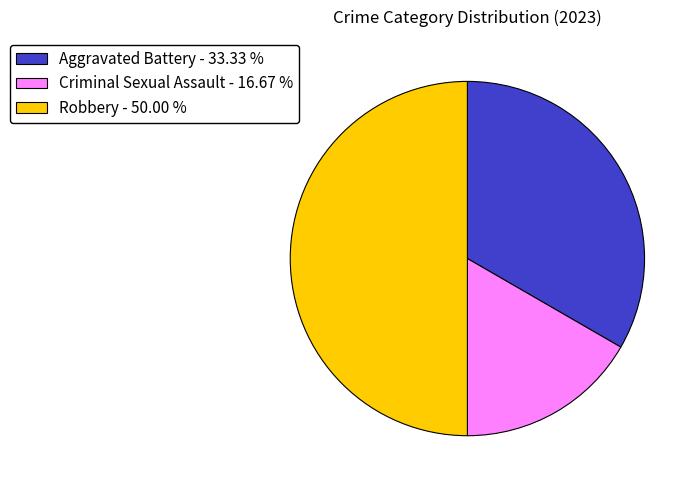

Is the sum of Robbery - 50.00 % and Criminal Sexual Assault - 16.67 % greater than half?

Yes